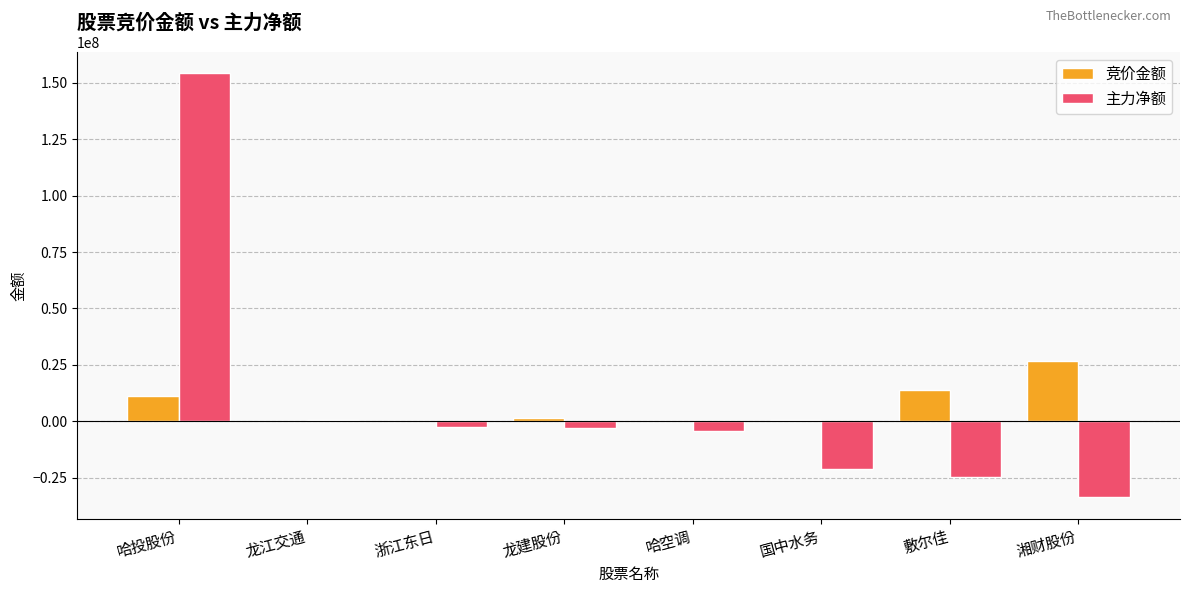

At which category is the sum across all series the highest?

哈投股份